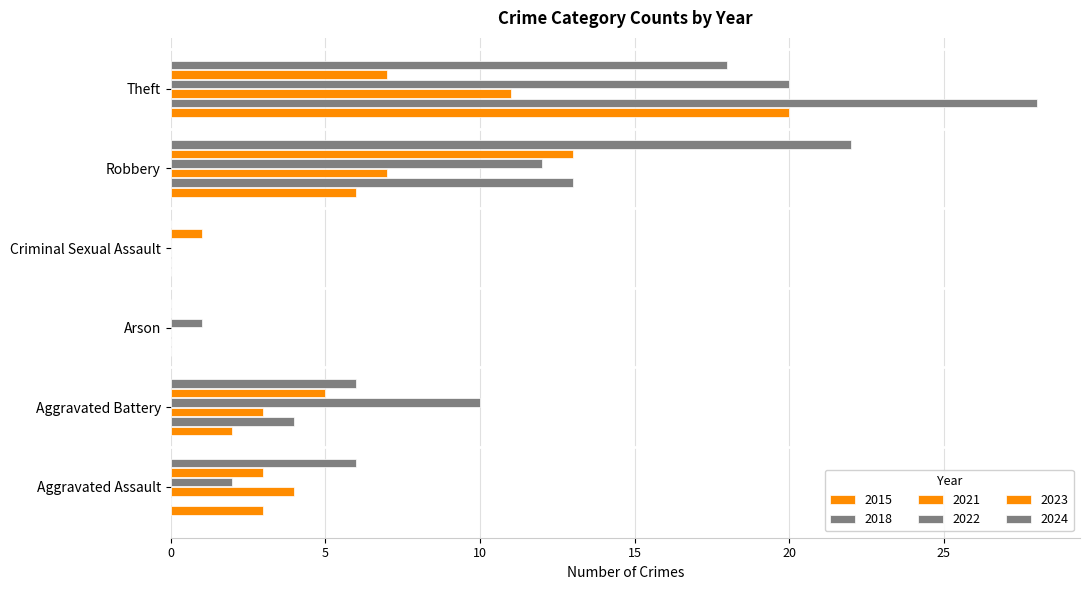

How many categories are shown in the chart?

6